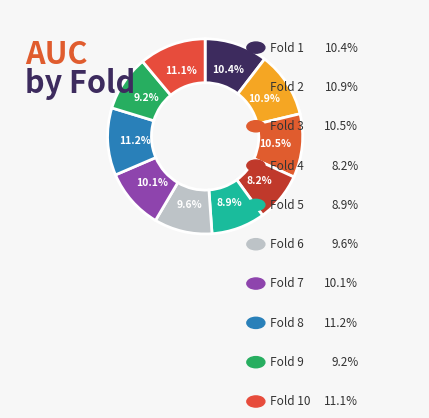

Rank the categories by value from highest to lowest.

Fold 8, Fold 10, Fold 2, Fold 3, Fold 1, Fold 7, Fold 6, Fold 9, Fold 5, Fold 4